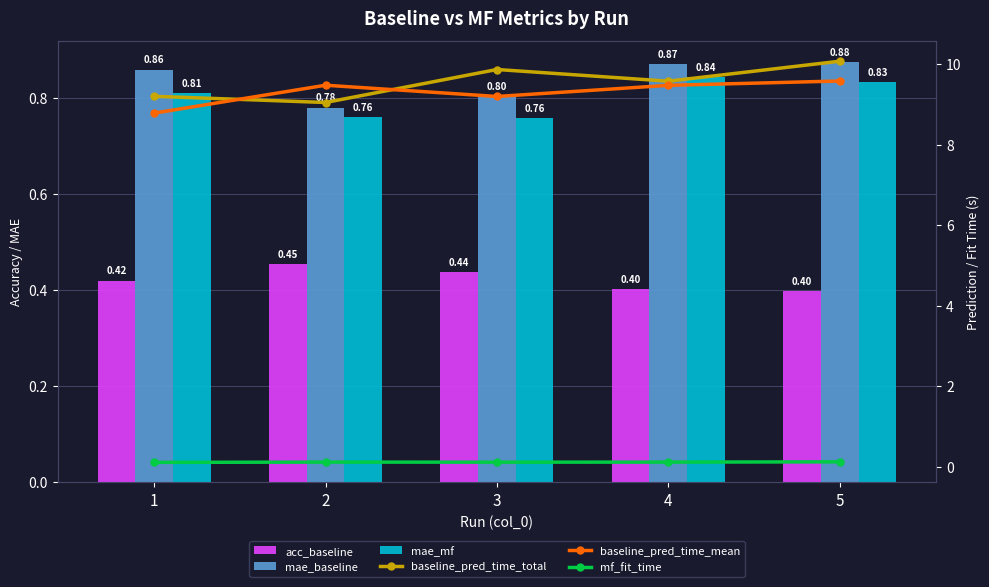

List the series in order of their peak value, lowest first.

mf_fit_time, acc_baseline, mae_mf, mae_baseline, baseline_pred_time_mean, baseline_pred_time_total